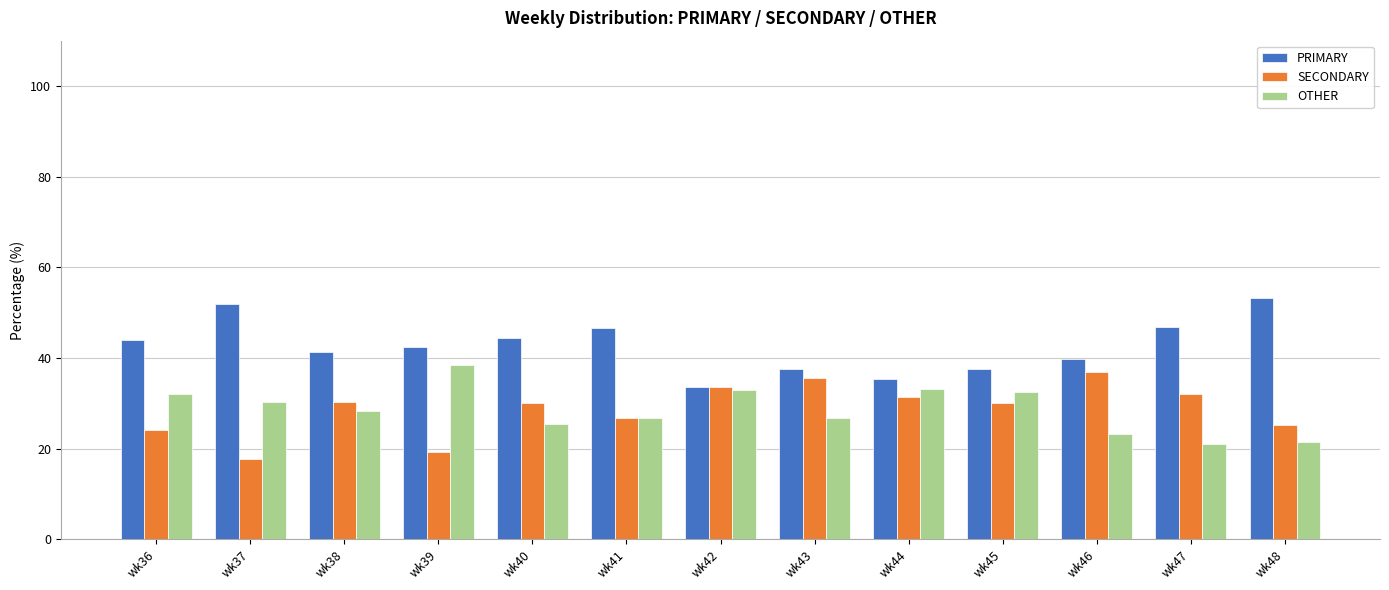

The SECONDARY series shows 25.3 at wk48. True or false?

True